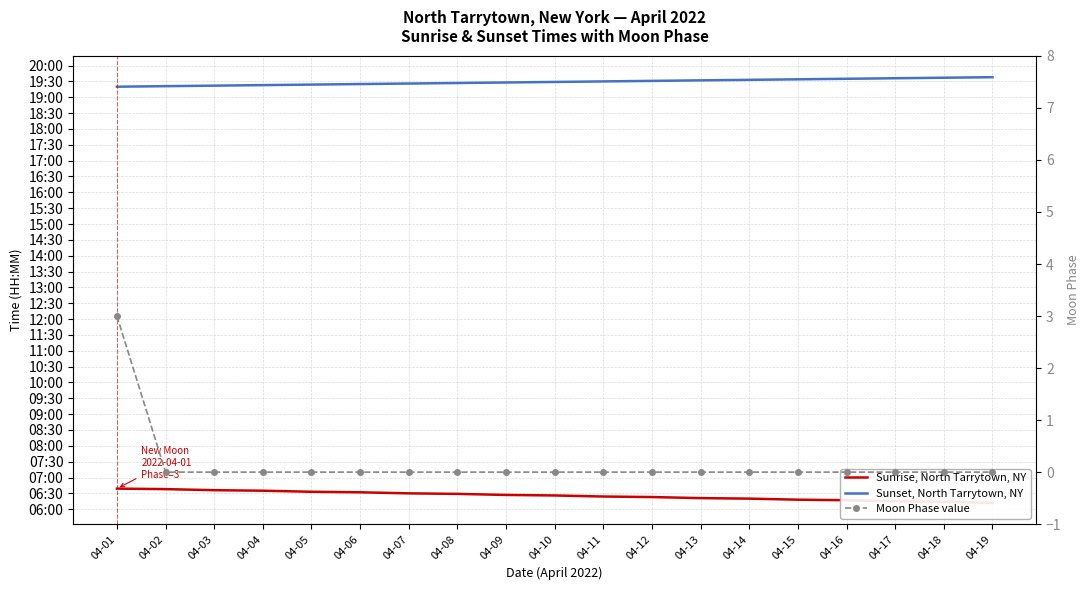

Reading left to right, extract all data points from this chart.

Sunrise, North Tarrytown, NY: 399	398	396	395	393	392	390	389	387	386	384	383	381	380	378	377	375	374	372
Sunset, North Tarrytown, NY: 1160	1161	1162	1163	1164	1165	1166	1167	1168	1169	1170	1171	1172	1173	1174	1175	1176	1177	1178
Moon Phase value: 3	0	0	0	0	0	0	0	0	0	0	0	0	0	0	0	0	0	0